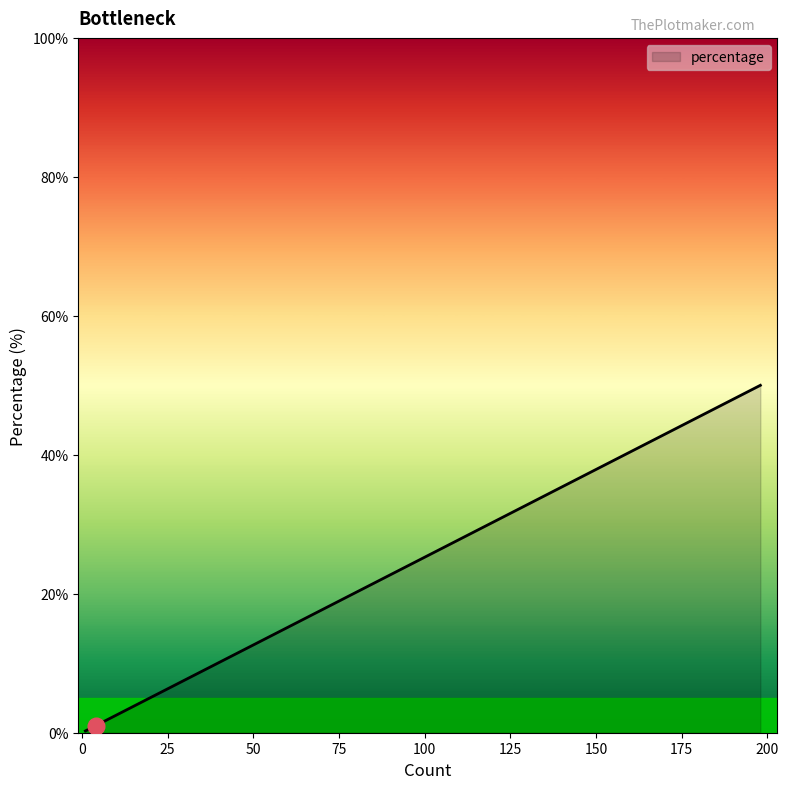

How many lines are shown in the chart?

1